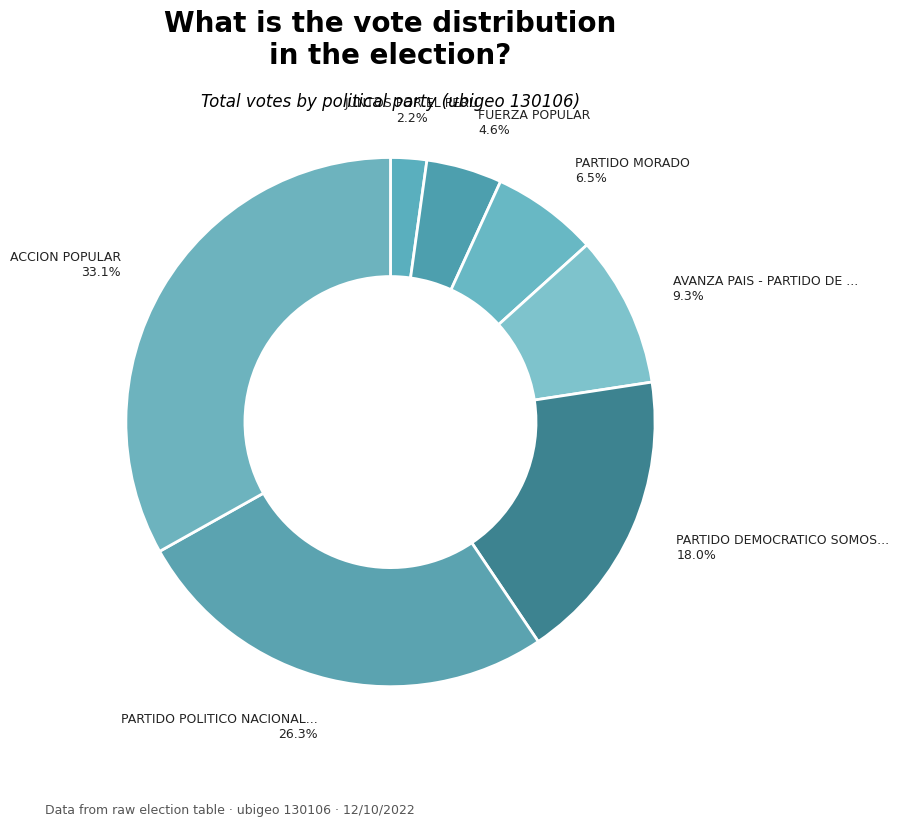

Is there a majority slice in this chart?

No